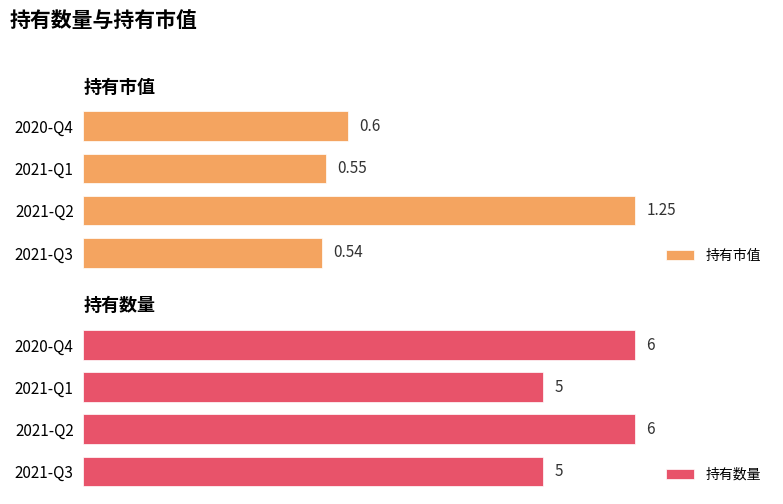

Reading right to left, transcribe all the data shown in this chart.

持有市值: 0.6	0.6	1.2	0.5
持有数量: 6.0	5.0	6.0	5.0